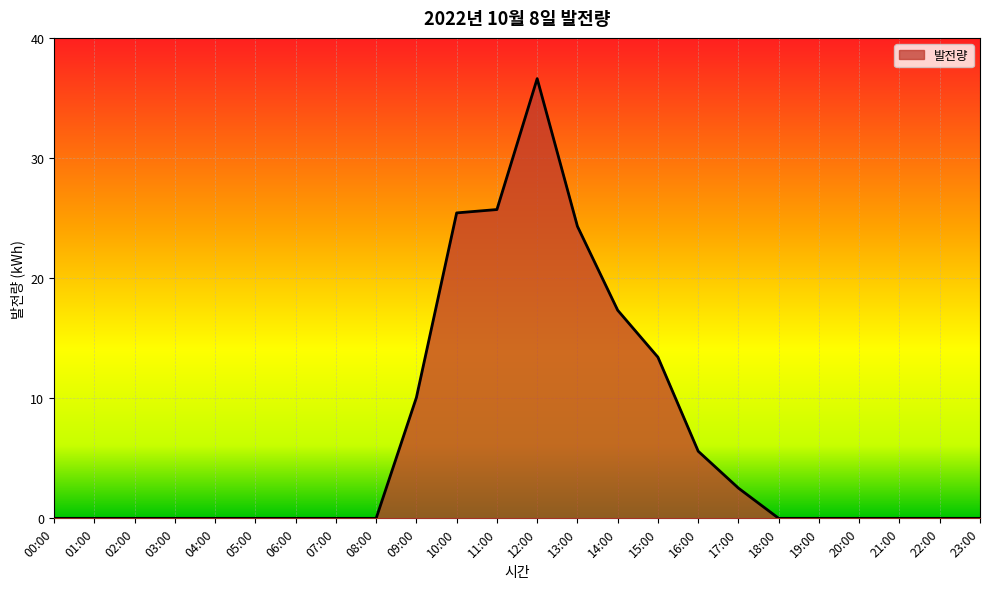

At which label is the value closest to 18?

14:00